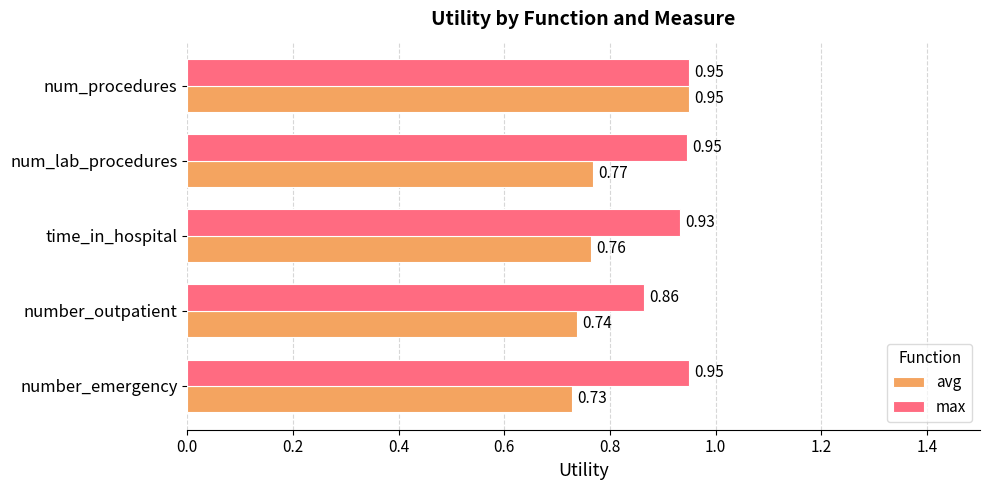

Rank the series by their average value, from lowest to highest.

avg, max